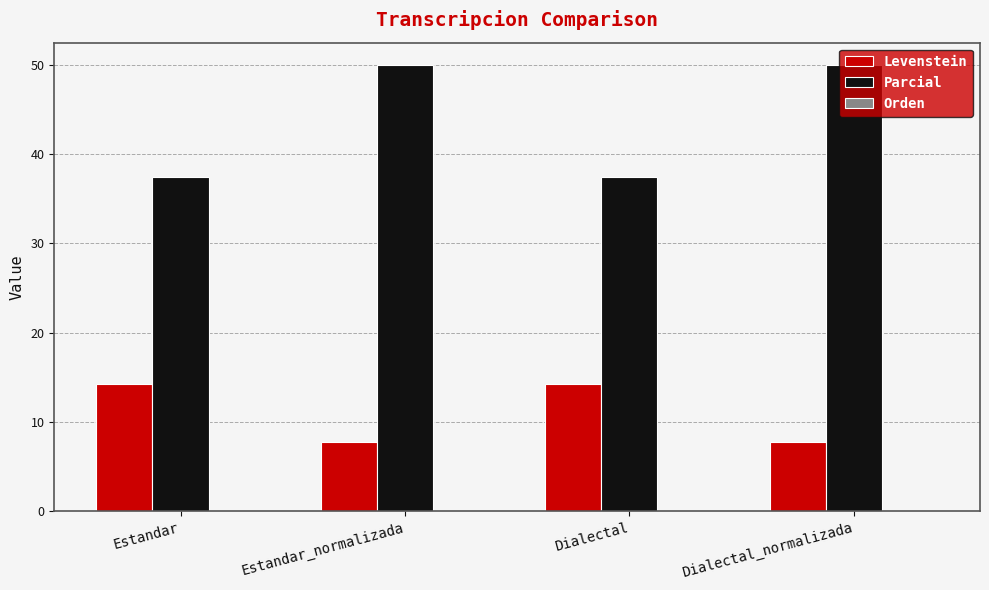

What is the average value of the Levenstein series?

11.0